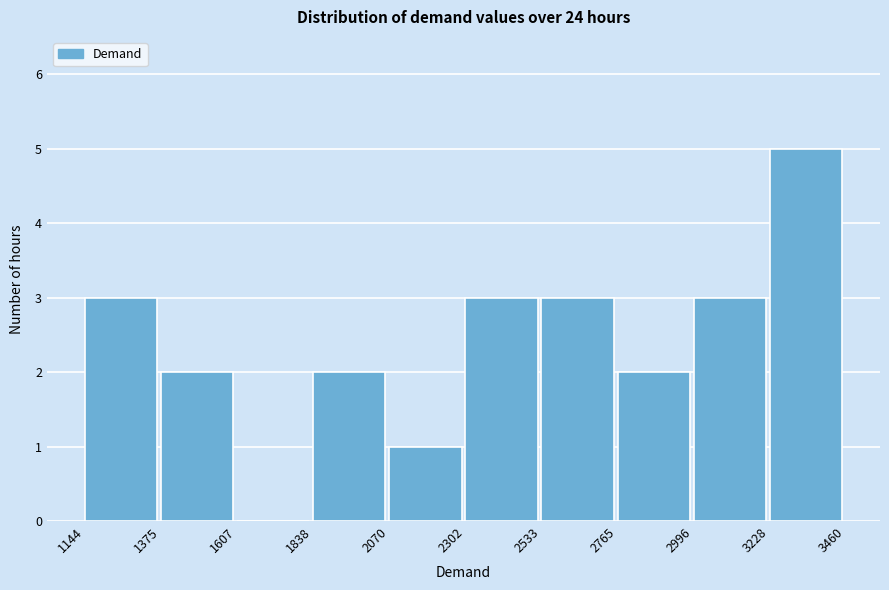

What is the height of the bar covering 2070 to 2302 on the x-axis? The values are not printed on the chart, so give them approximately, as read against the axis.

1